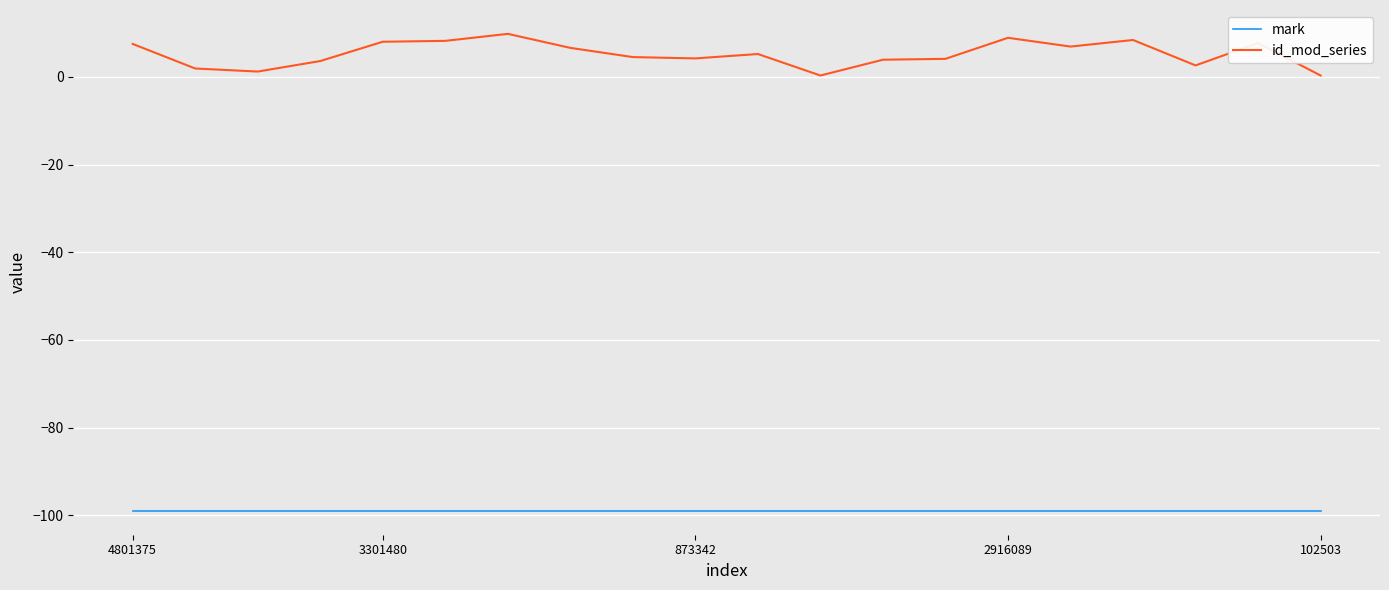

Does the chart have visible grid lines?

Yes